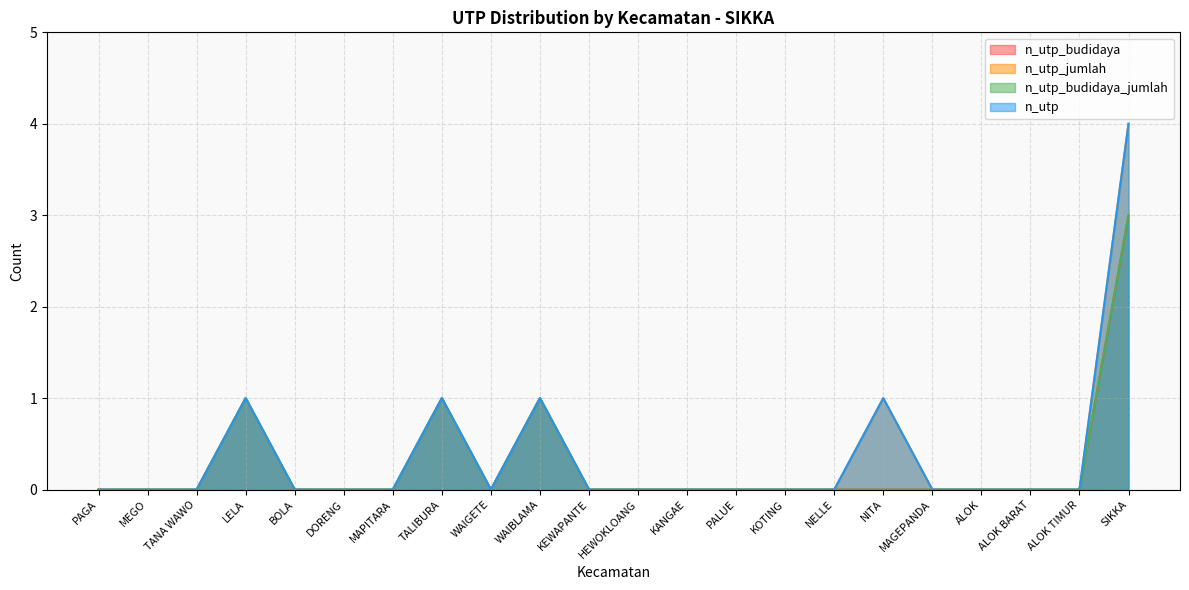

Reading left to right, extract all data points from this chart.

n_utp_budidaya: 0	0	0	1	0	0	0	1	0	1	0	0	0	0	0	0	0	0	0	0	0	3
n_utp_jumlah: 0	0	0	1	0	0	0	1	0	1	0	0	0	0	0	0	1	0	0	0	0	4
n_utp_budidaya_jumlah: 0	0	0	1	0	0	0	1	0	1	0	0	0	0	0	0	0	0	0	0	0	3
n_utp: 0	0	0	1	0	0	0	1	0	1	0	0	0	0	0	0	1	0	0	0	0	4